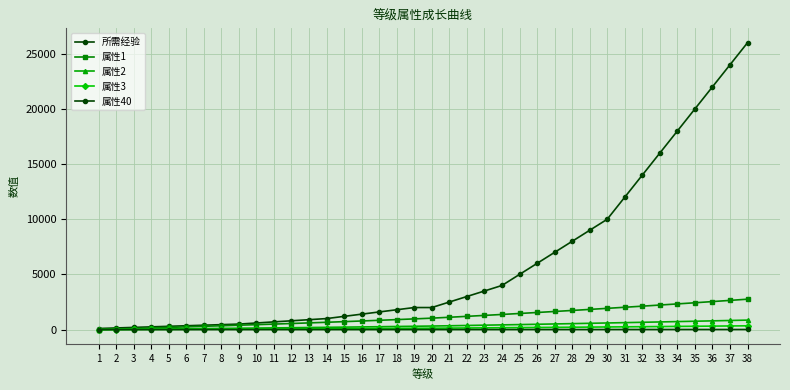

How many values in the 属性40 series are below 5?

17